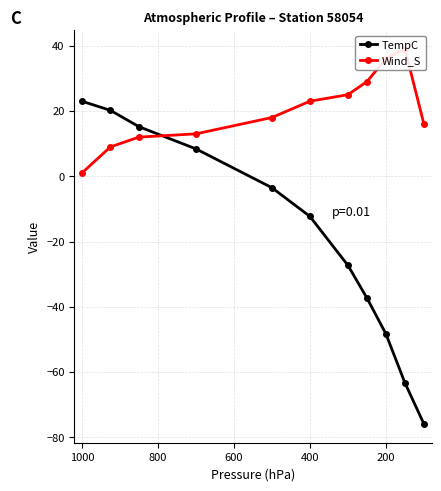

After their last crossing, which series has the higher values: Wind_S or TempC?

Wind_S